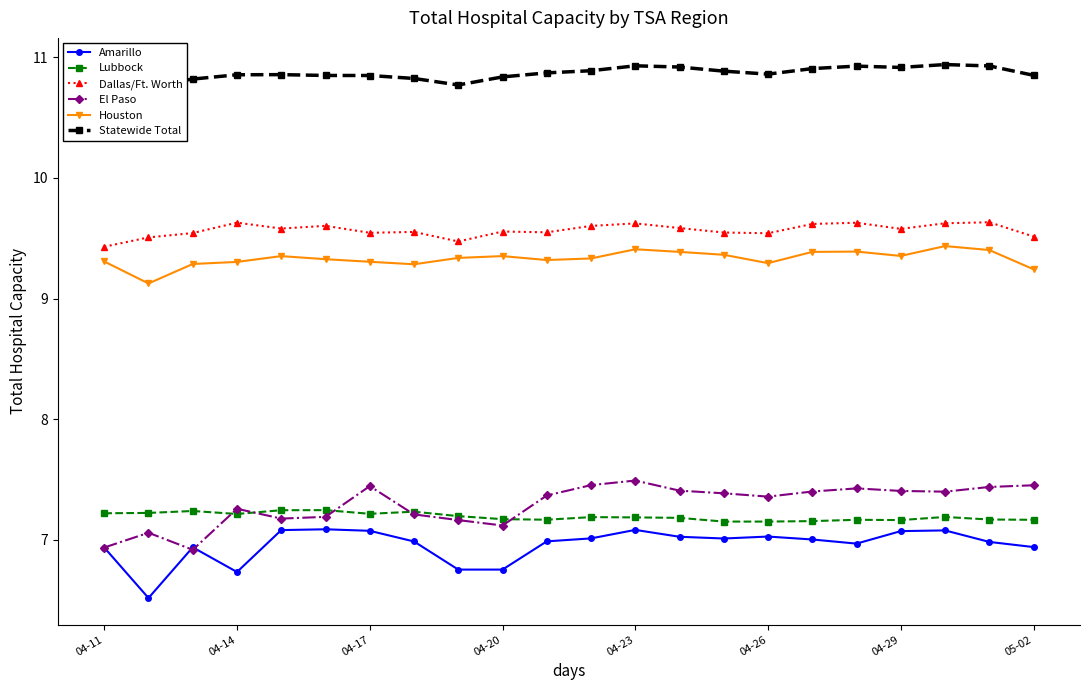

How many El Paso values are between 7 and 8?

20